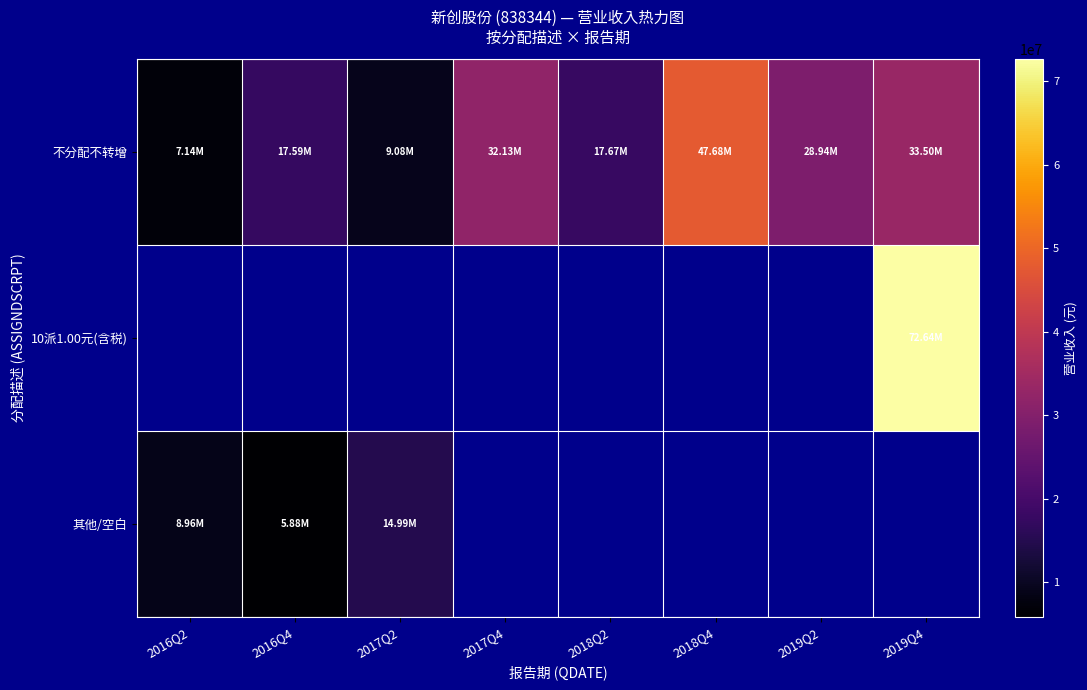

At which category does the chart reach its peak across all series?

2019Q4